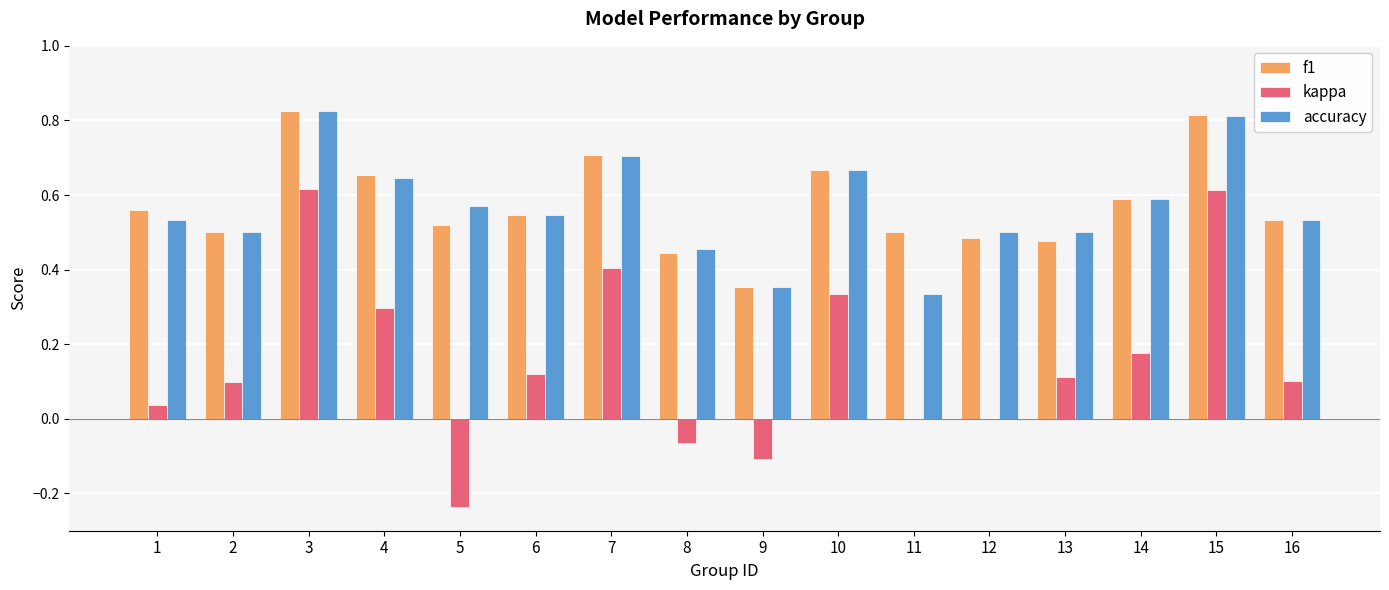

At which label is f1 closest to 0?

9